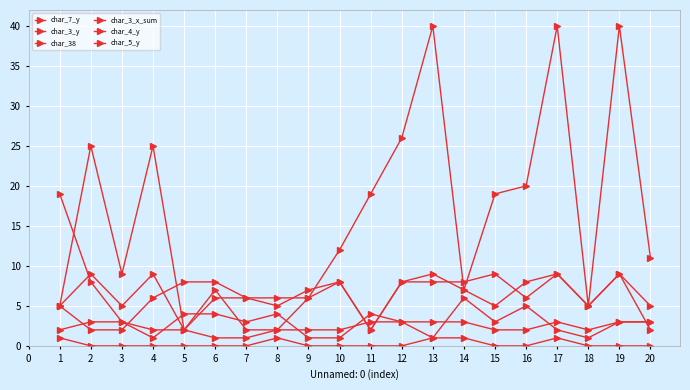

Between 9 and 11, which is larger?

11